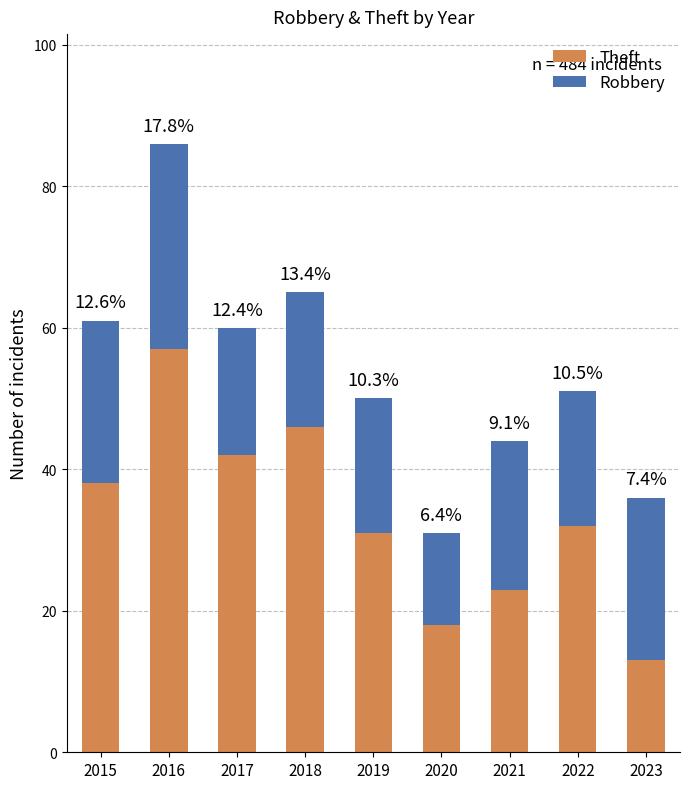

How many bars are there in total?

9